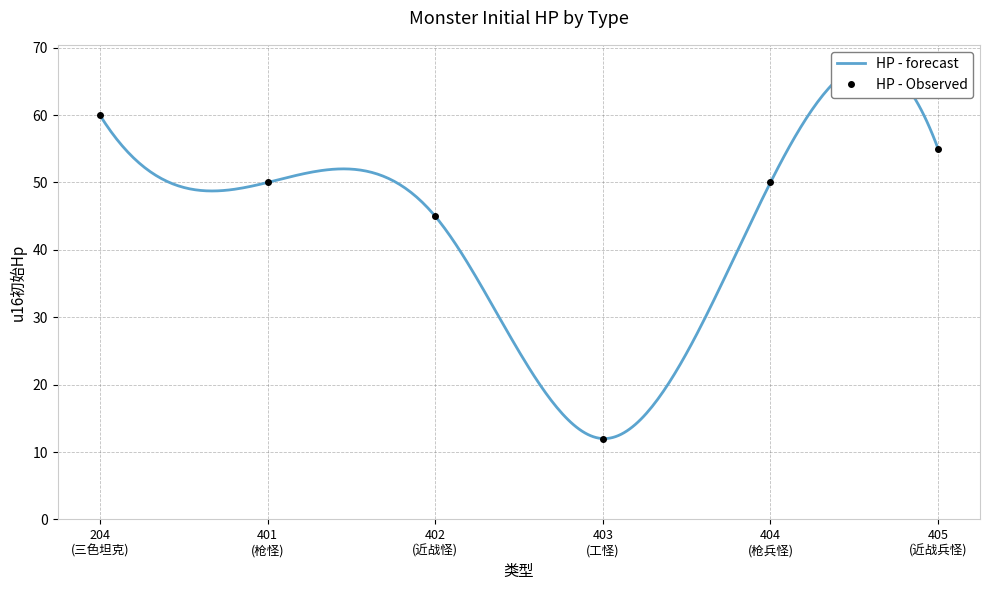

What is the minimum value for HP - Observed?

12